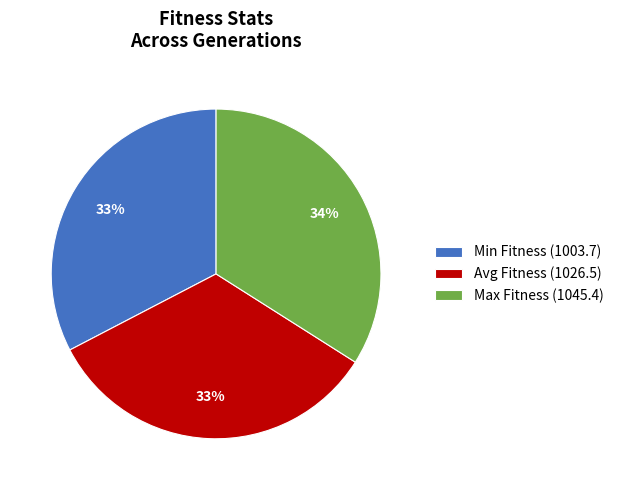

Is it true that Min Fitness (1003.7) is 26% of the pie?

False